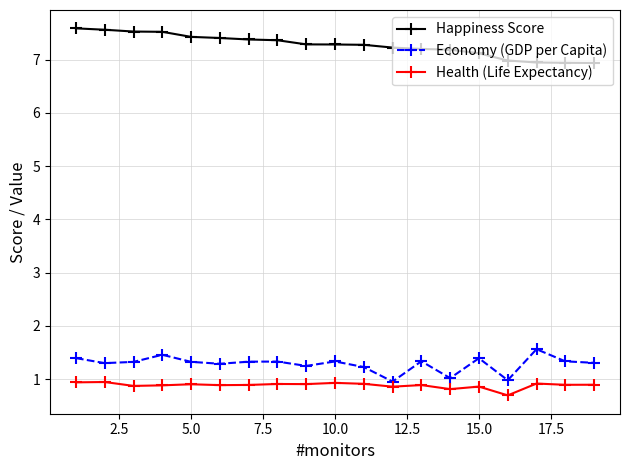

What is the value of the Economy (GDP per Capita) point at the 11th from the left?

1.2